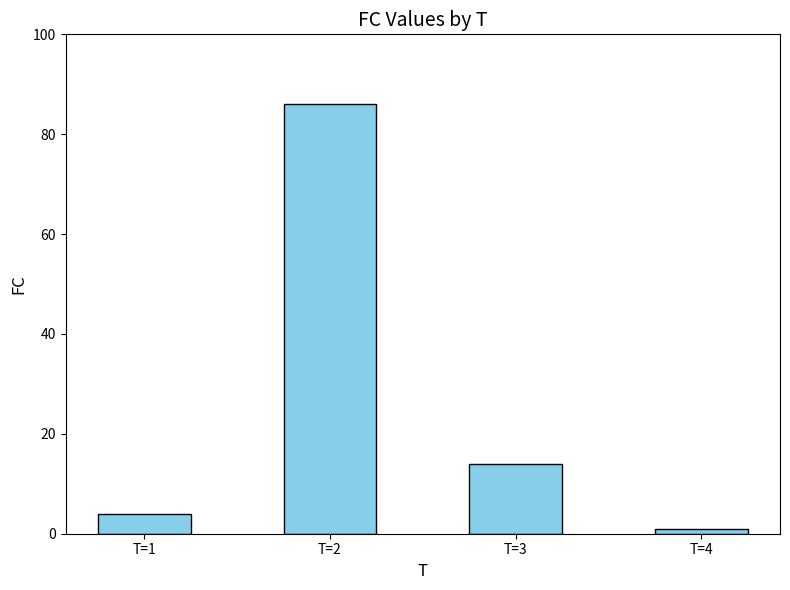

The value at T=2 is 137. True or false?

False